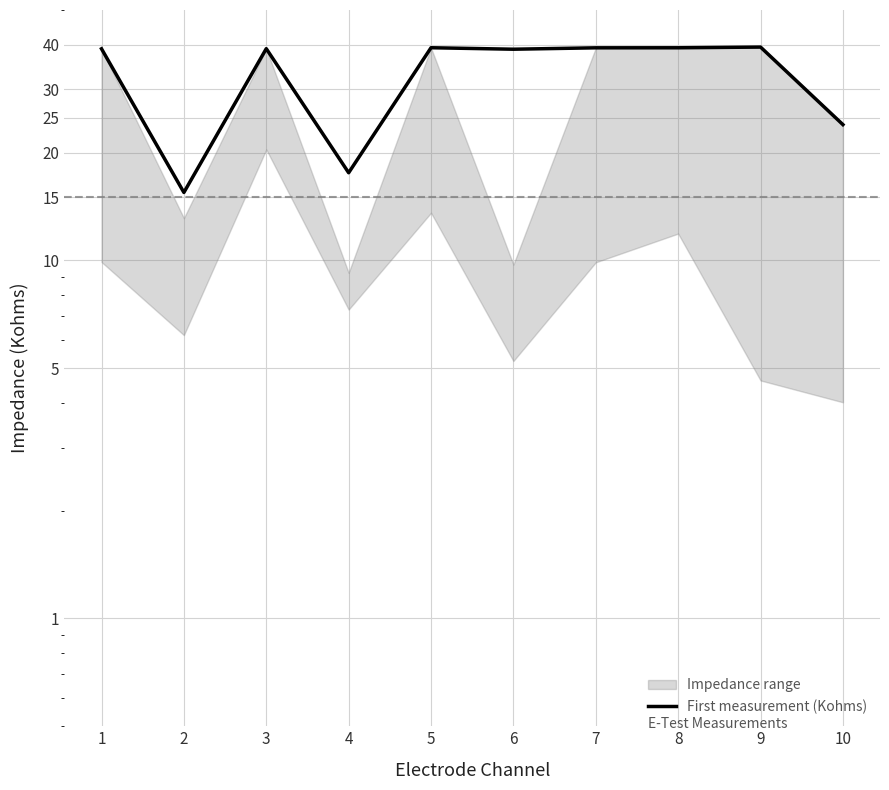

Reading left to right, list all the values displayed in this chart.

39.0	15.5	39.0	17.6	39.2	38.9	39.2	39.2	39.4	23.9